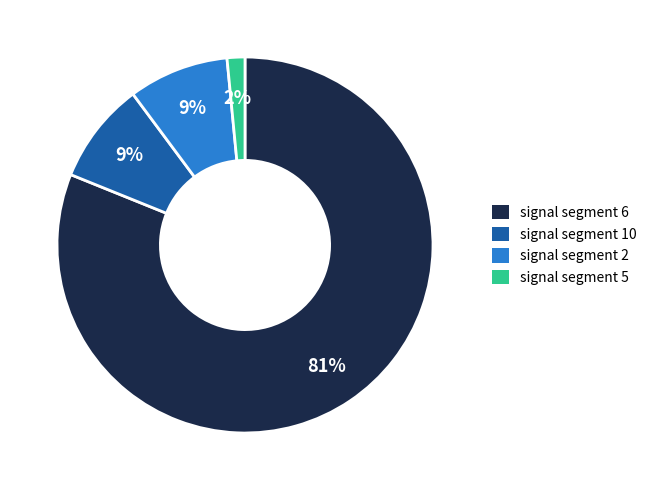

Is there any slice that represents more than half of the pie?

Yes